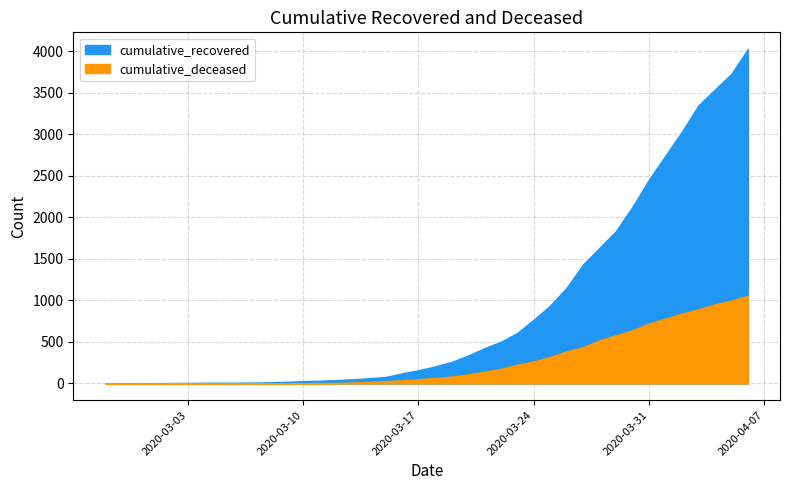

At which label does cumulative_recovered reach its minimum?

2020-02-27